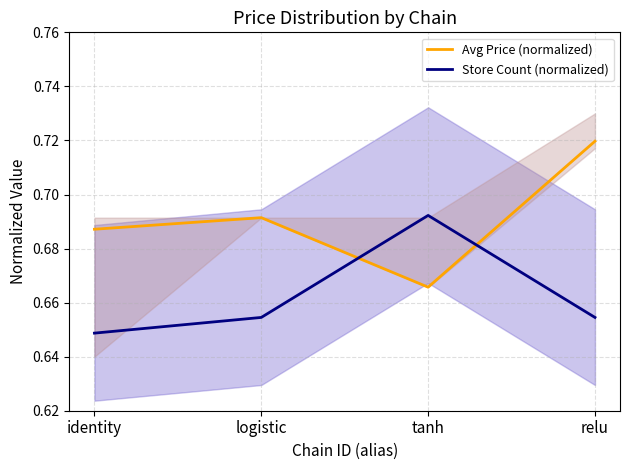

Rank the series by their average value, from lowest to highest.

Store Count (normalized), Avg Price (normalized)